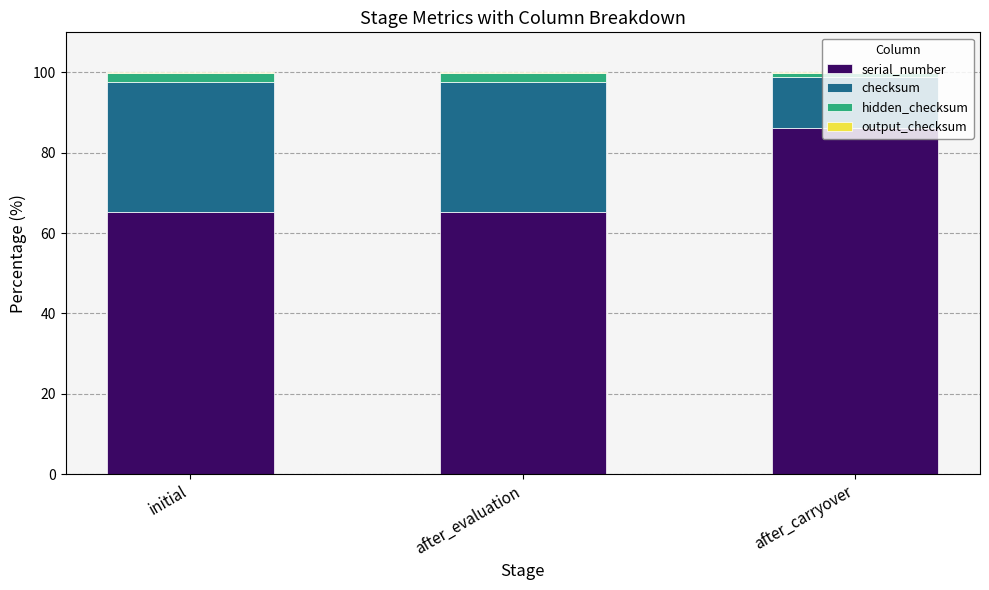

What is the highest value of the serial_number series?

86.2